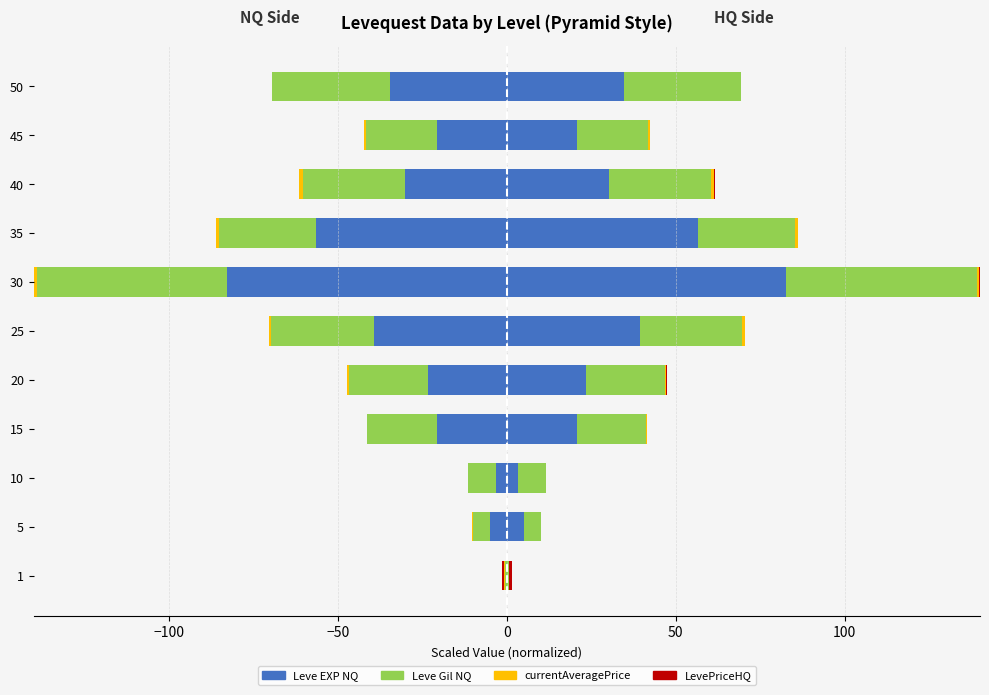

What are all the series names shown in the legend?

Leve EXP NQ, Leve Gil NQ, currentAveragePrice, LevePriceHQ